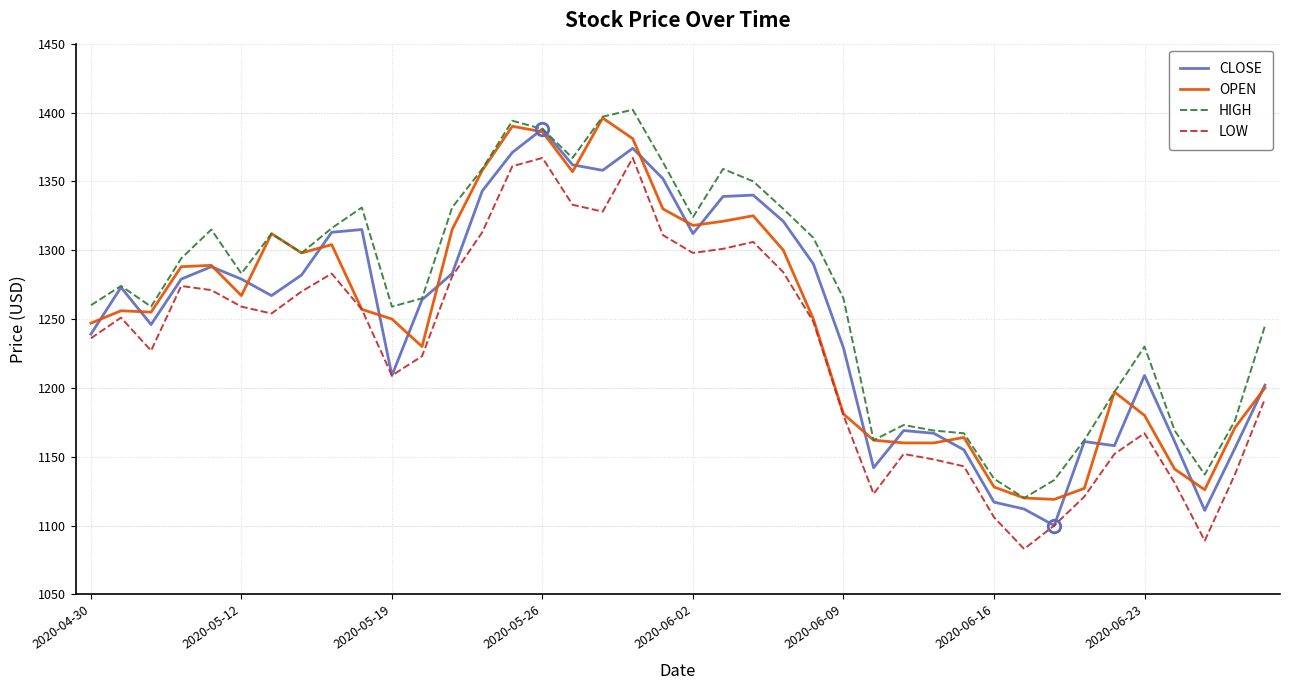

True or false: HIGH and LOW intersect in this chart.

False